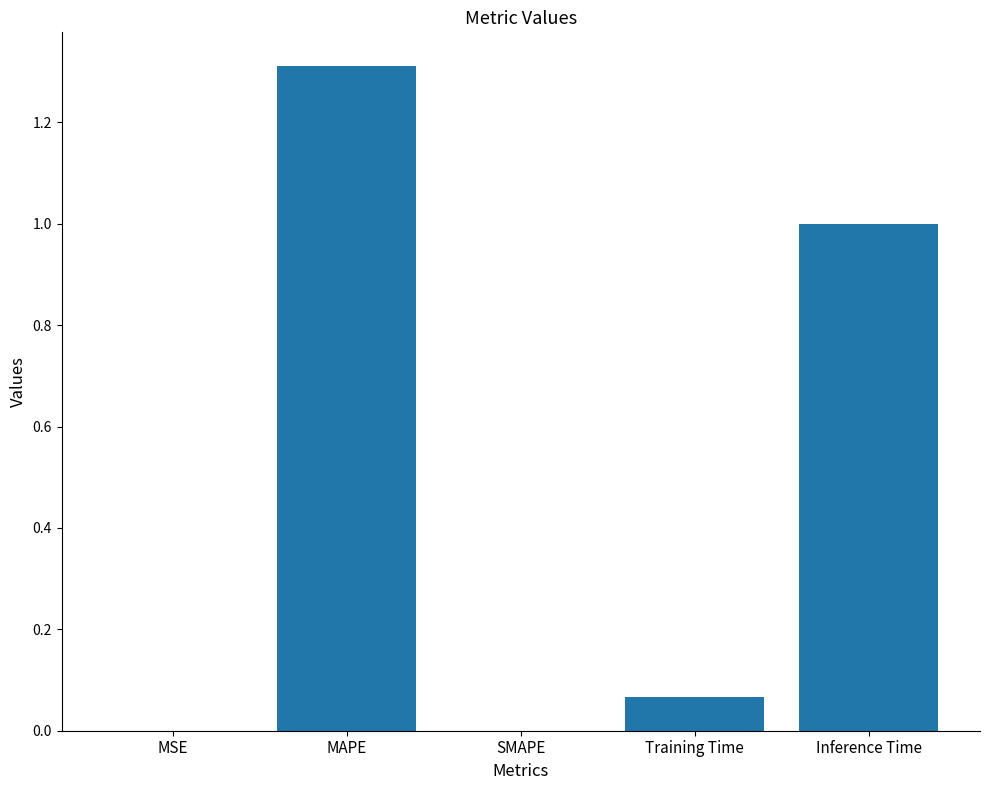

What is the sum of the values at Training Time and Inference Time?

1.1